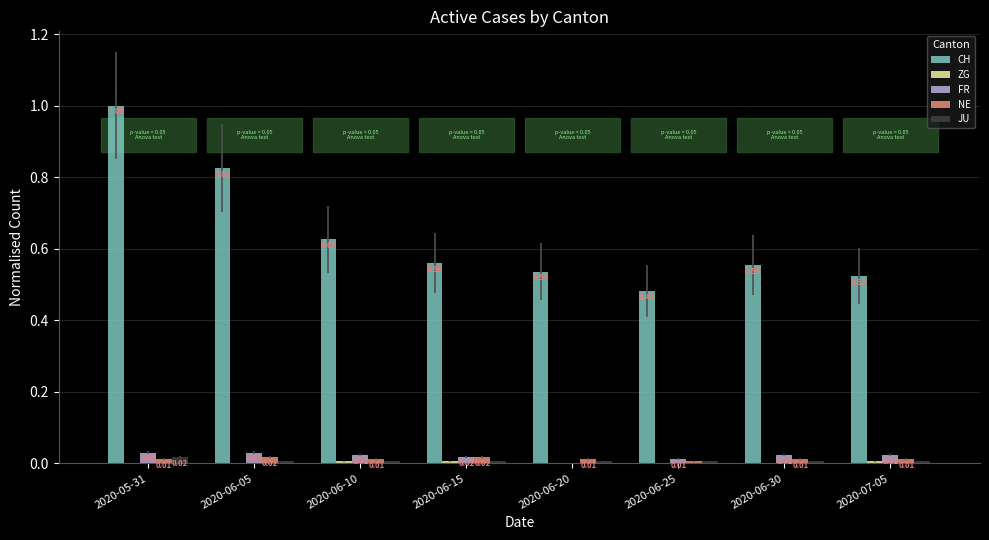

At which label is FR closest to 0?

2020-06-20